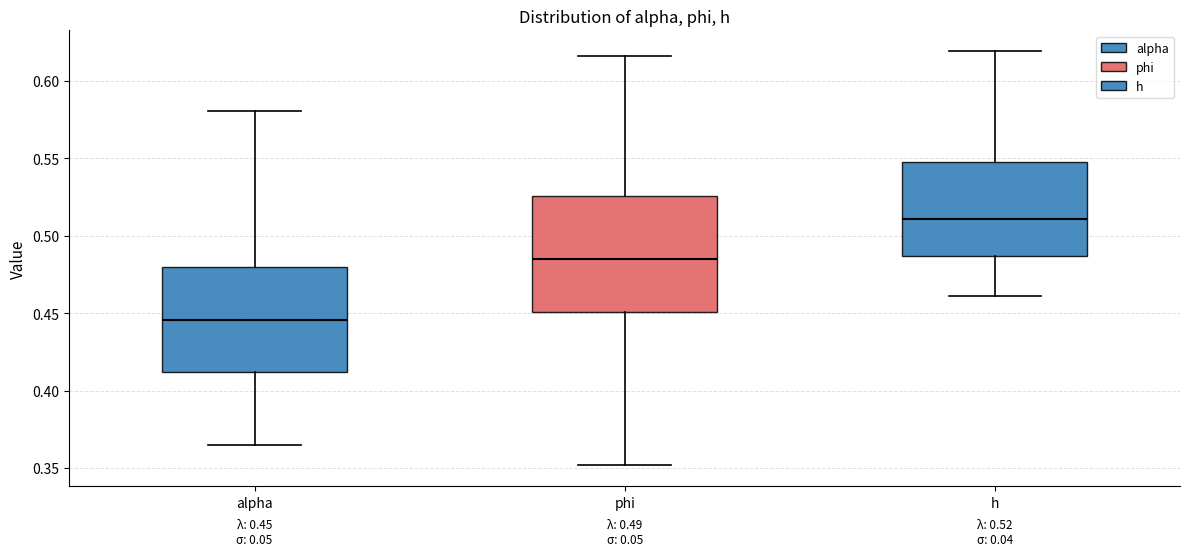

Comparing the boxes themselves (not the whiskers), which one is the tallest?

phi